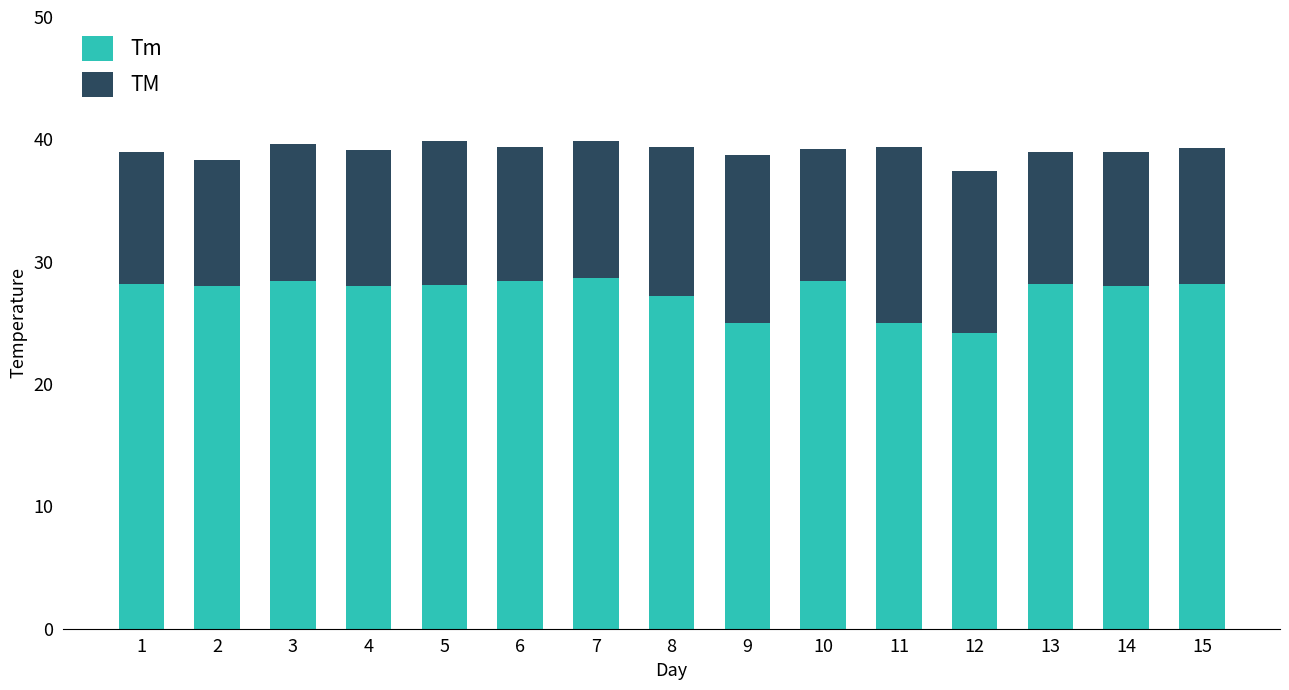

How many series are shown in this chart?

2